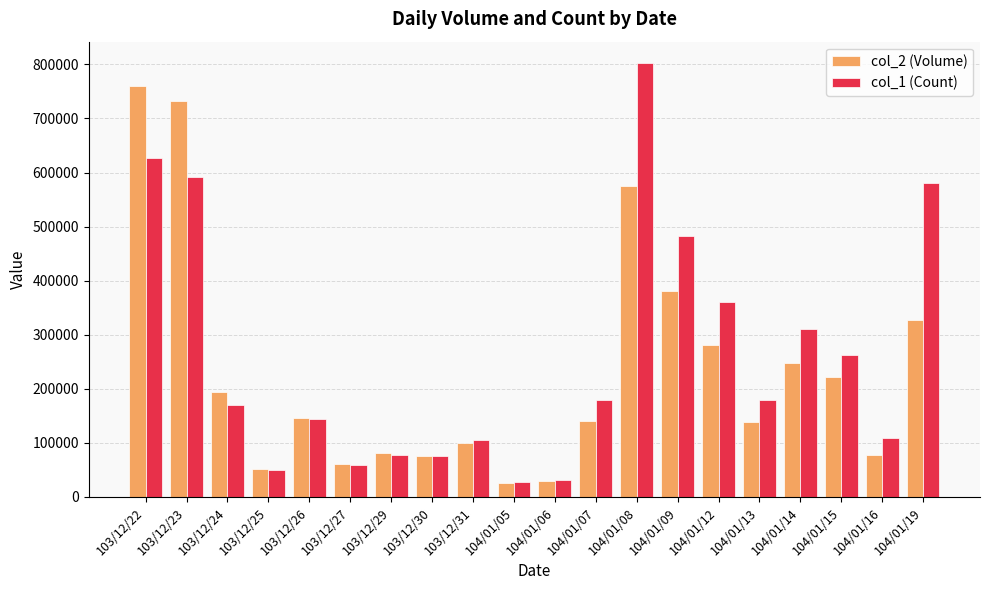

What is the difference between the col_1 (Count) values at 103/12/23 and 104/01/09?

108000